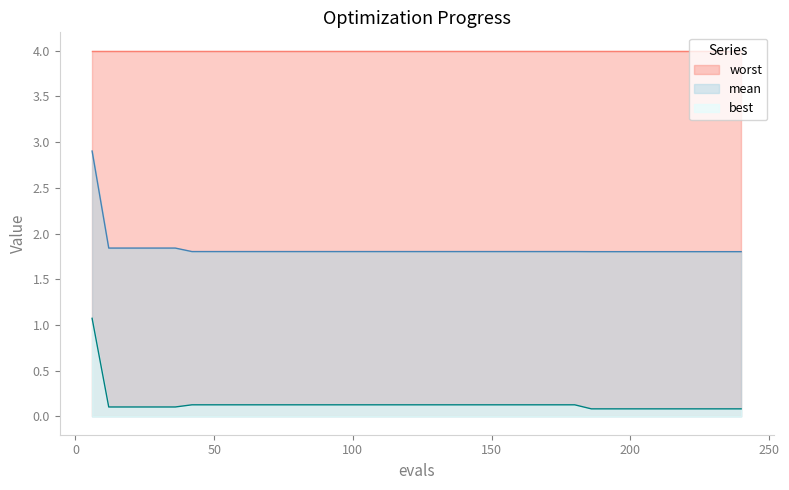

What is the maximum value shown in the chart?

4.0